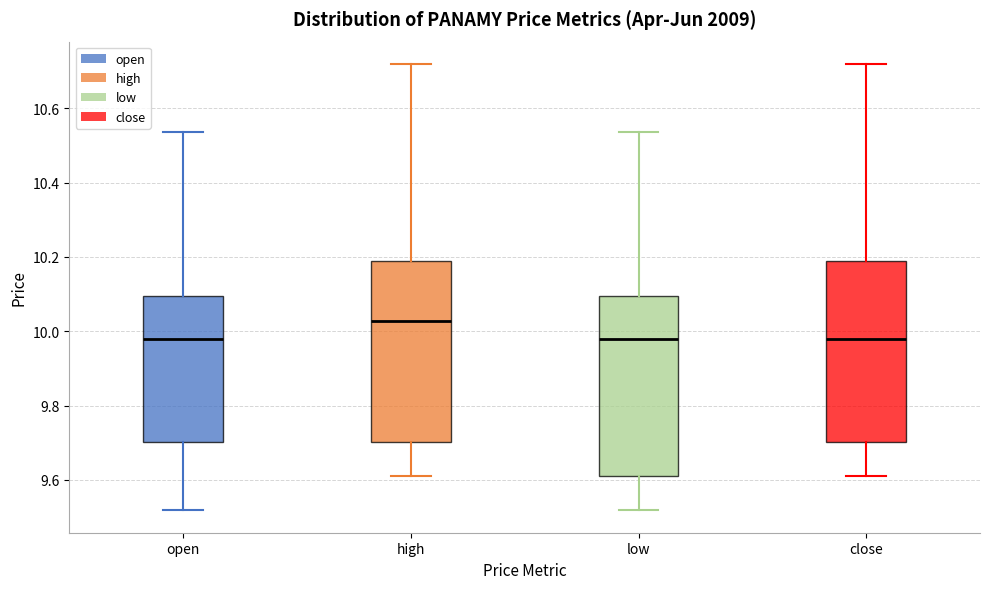

Where does the upper whisker of the box for low end on the y-axis? The values are not printed on the chart, so give them approximately, as read against the axis.

10.54